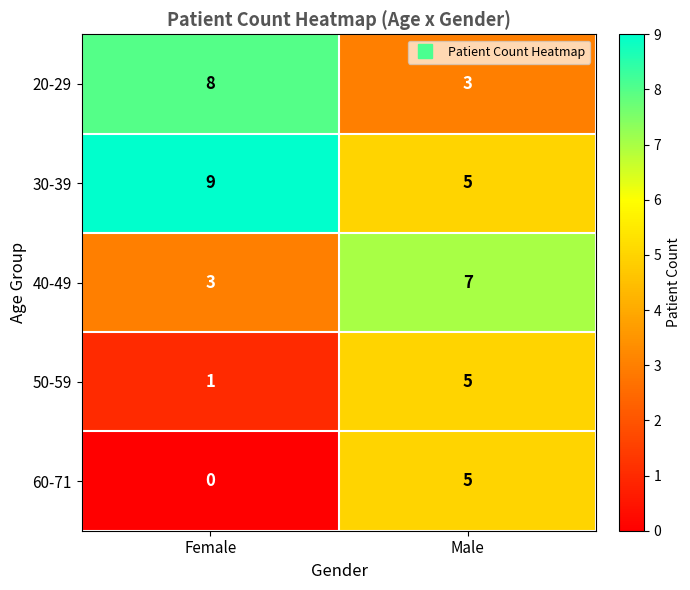

At which category does the chart reach its minimum across all series?

Female